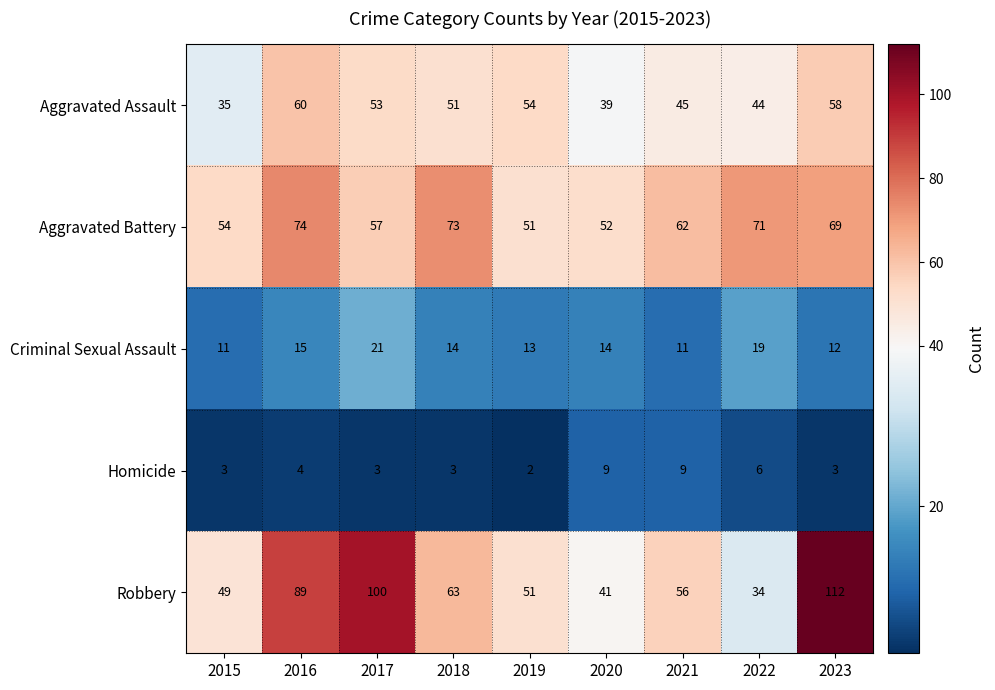

What is the sum of all Robbery values?

595